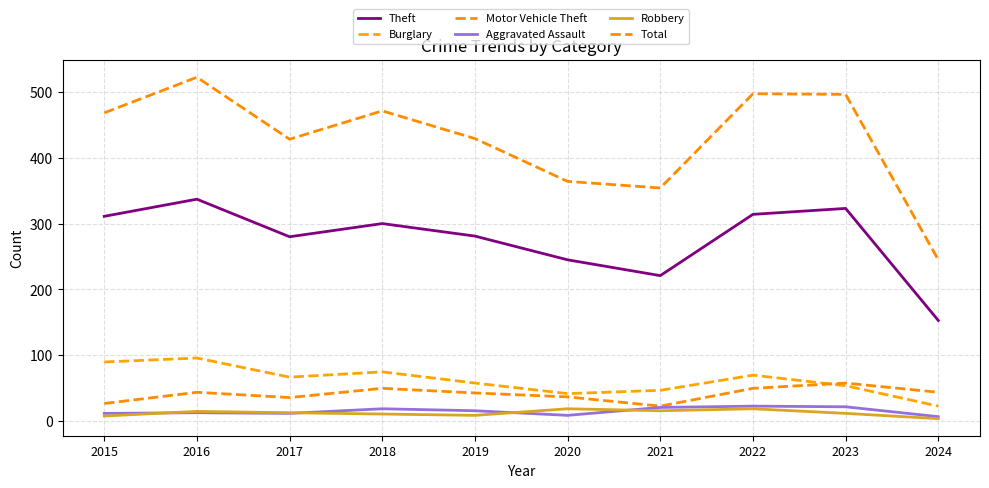

Where is the first local minimum for Motor Vehicle Theft?

2017